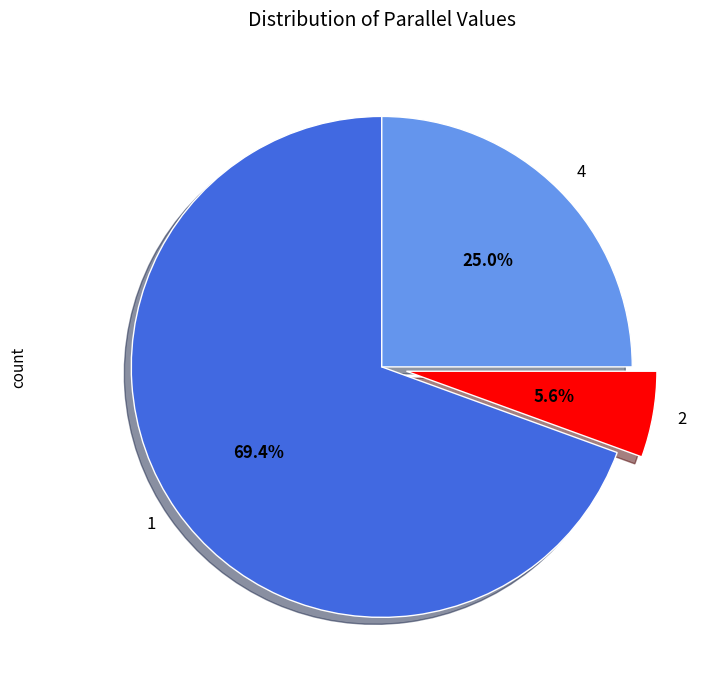

To the nearest percent, what is the difference between the 2 and 1 slice percentages?

64%